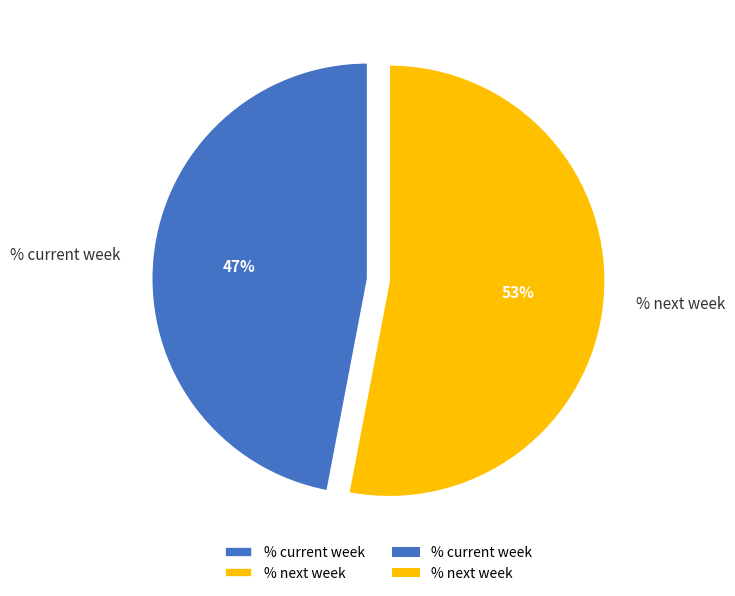

Which slice is the largest?

% next week